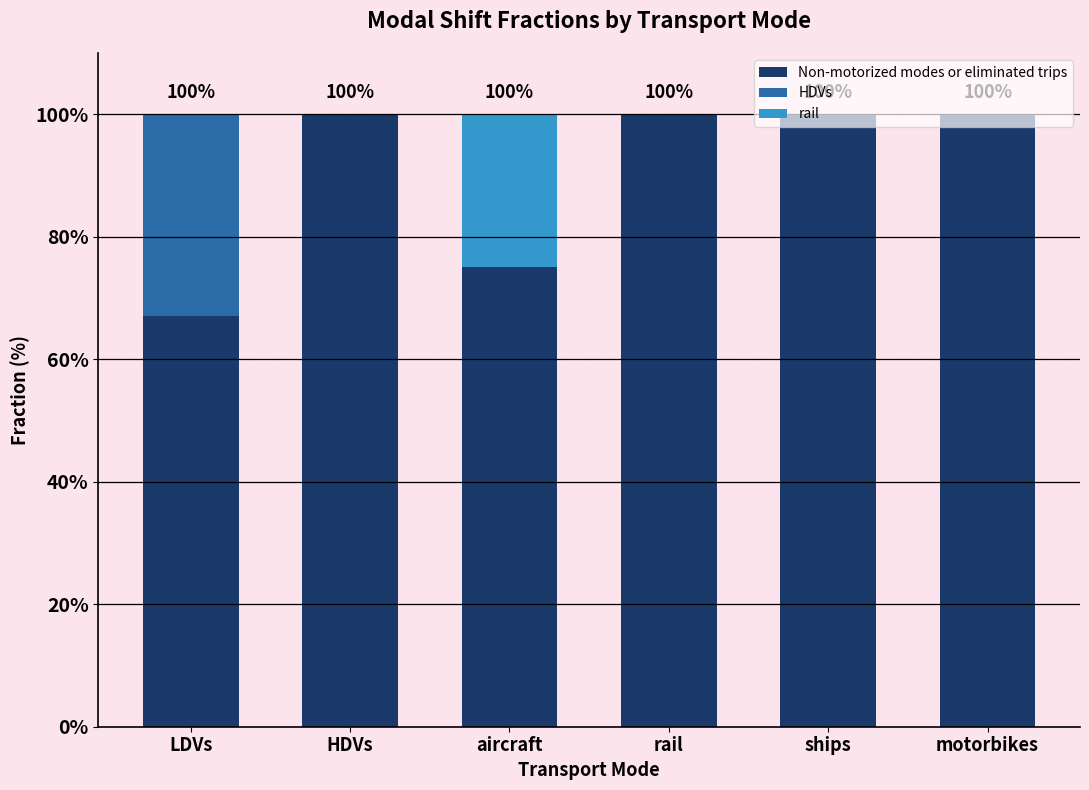

The value of HDVs at LDVs is 0.5. True or false?

False